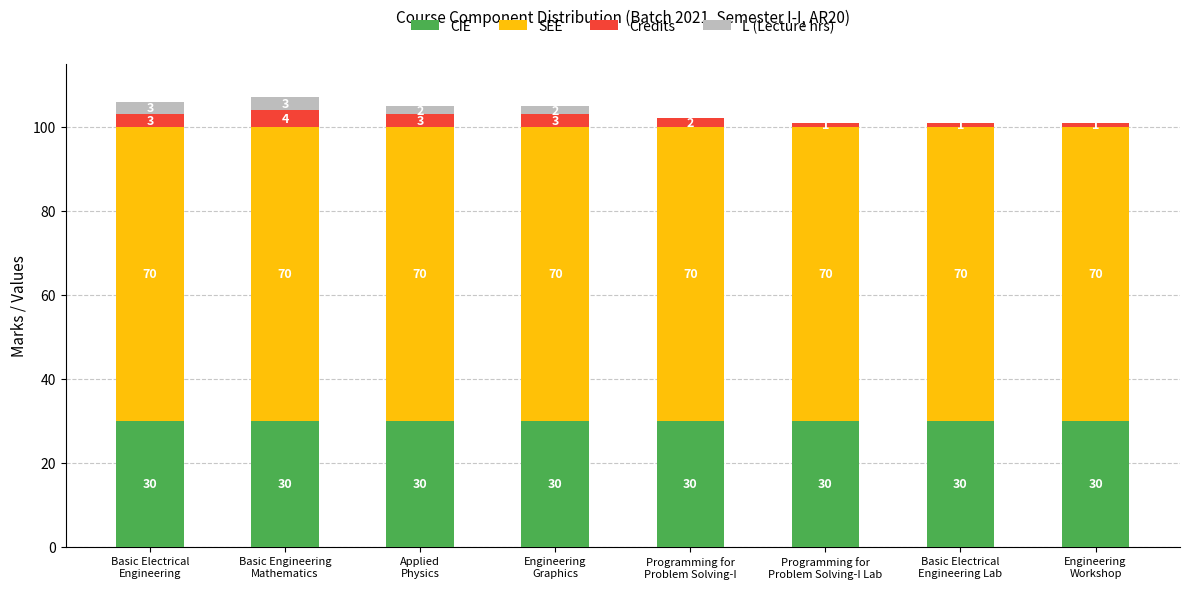

How many categories are shown in the chart?

8